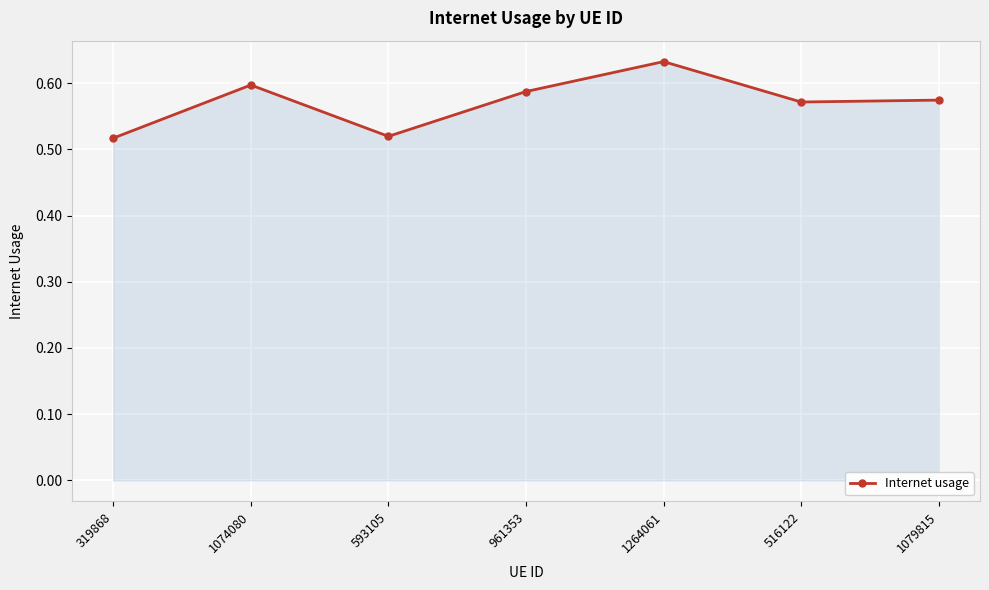

What is the difference between the values at 516122 and 319868?

0.1